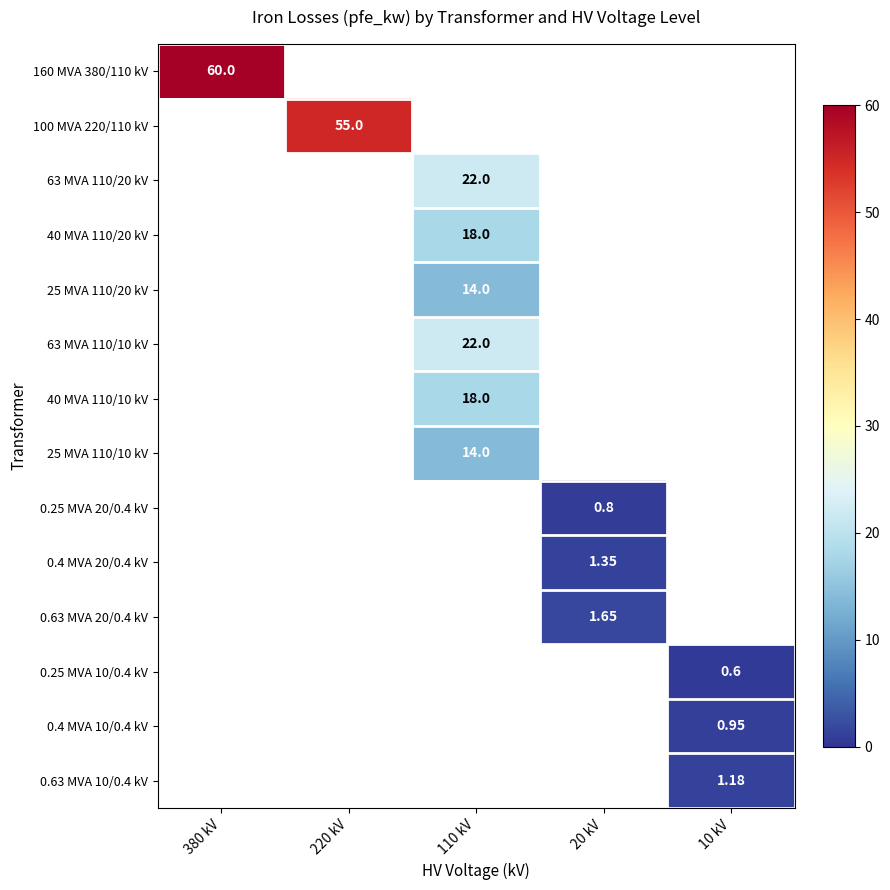

Is the value of 0.63 MVA 20/0.4 kV at 20 kV greater than the value of 25 MVA 110/10 kV at 20 kV?

No